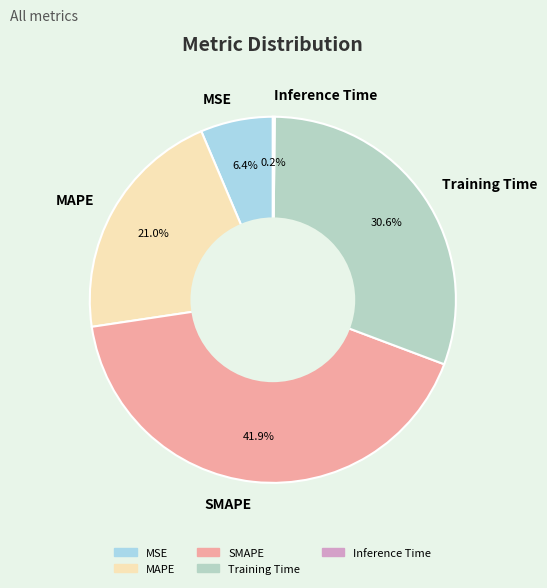

Is the sum of MSE and Training Time greater than half?

No